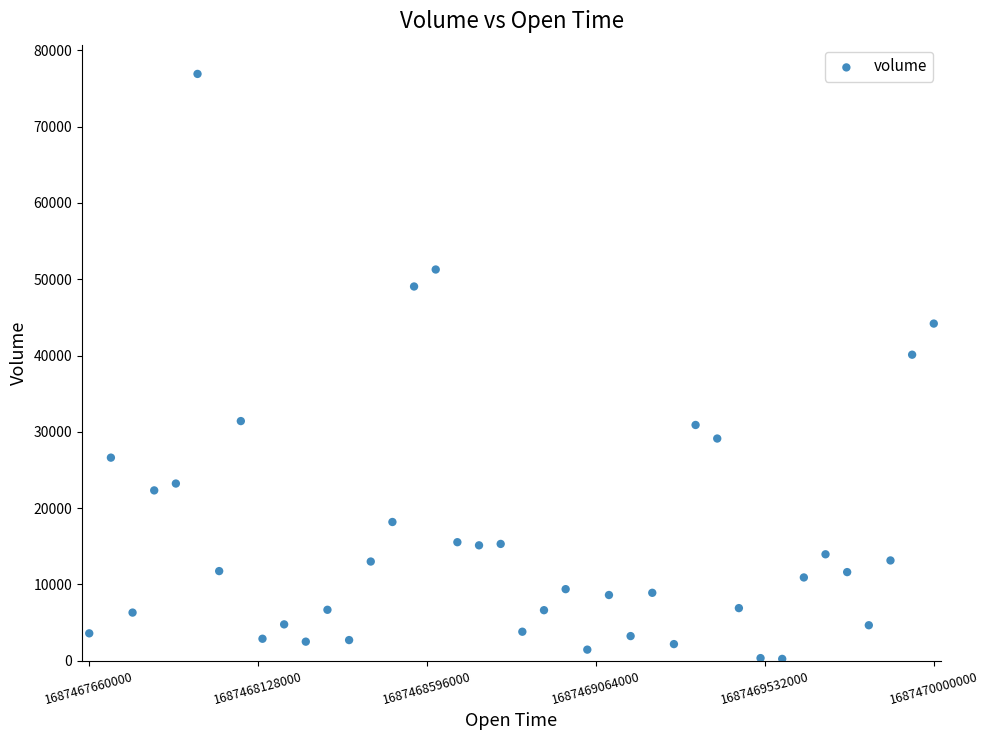

What is the range of X values (max minus min)?

2340000